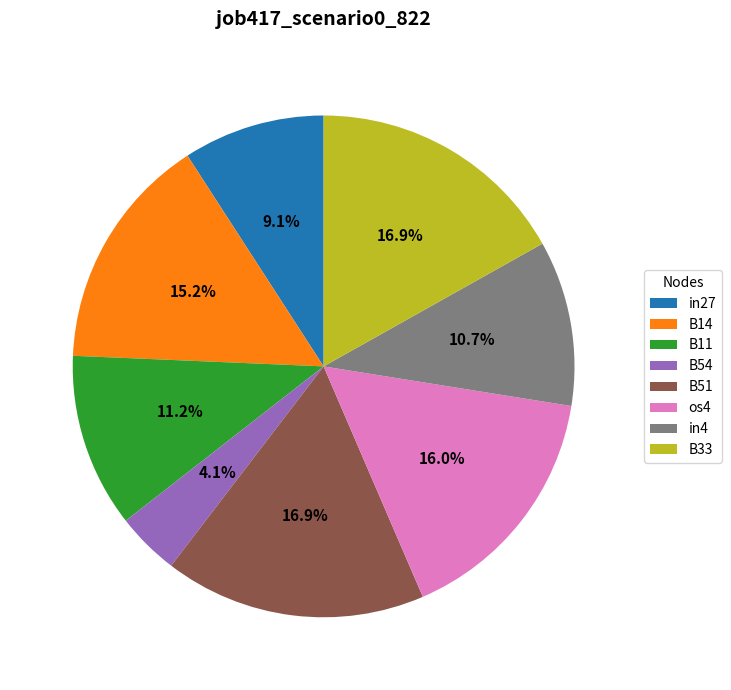

Count the number of slices in the pie.

8